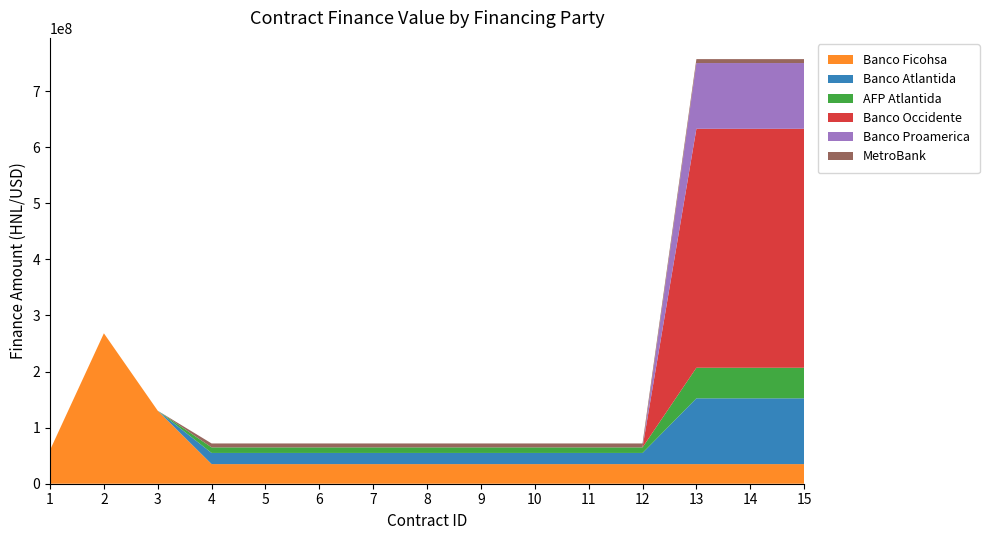

Reading left to right, extract all data points from this chart.

Banco Ficohsa: 60000000	268180080	130119908	35000000	35000000	35000000	35000000	35000000	35000000	35000000	35000000	35000000	35000000	35000000	35000000
Banco Atlantida: 0	0	0	19866401	19866401	19866401	19866401	19866401	19866401	19866401	19866401	19866401	117250000	117250000	117250000
AFP Atlantida: 0	0	0	9924823	9924823	9924823	9924823	9924823	9924823	9924823	9924823	9924823	54523550	54523550	54523550
Banco Occidente: 0	0	0	0	0	0	0	0	0	0	0	0	426000000	426000000	426000000
Banco Proamerica: 0	0	0	0	0	0	0	0	0	0	0	0	117210500	117210500	117210500
MetroBank: 0	0	0	7000000	7000000	7000000	7000000	7000000	7000000	7000000	7000000	7000000	7000000	7000000	7000000